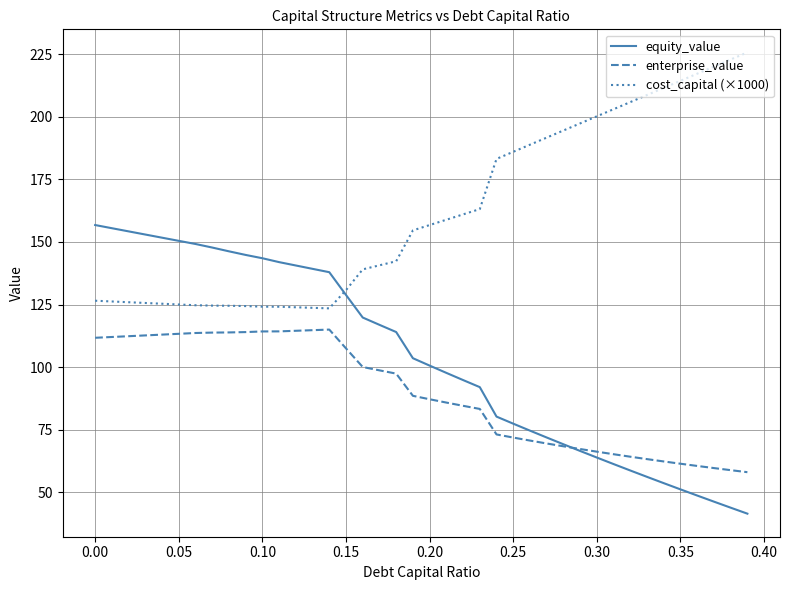

Which series has the largest total across all categories?

cost_capital (×1000)